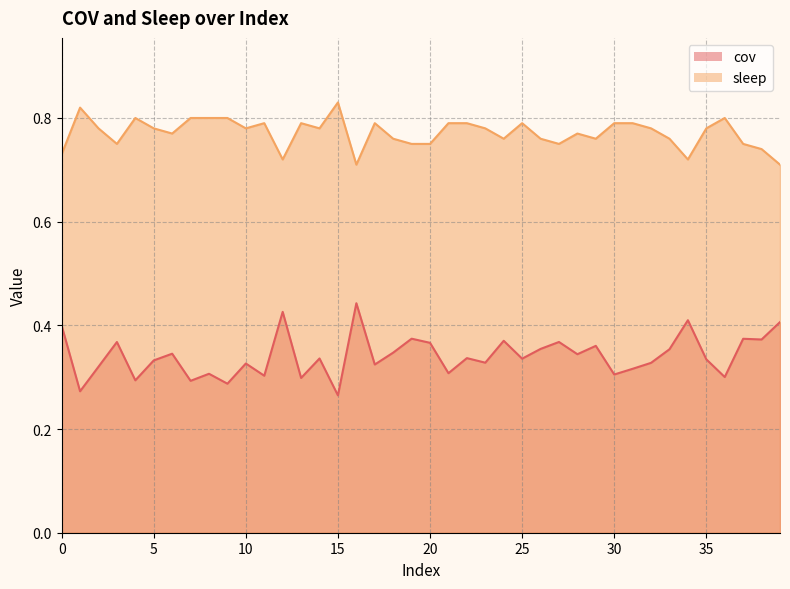

Between 12 and 37, which series saw the biggest shift?

cov